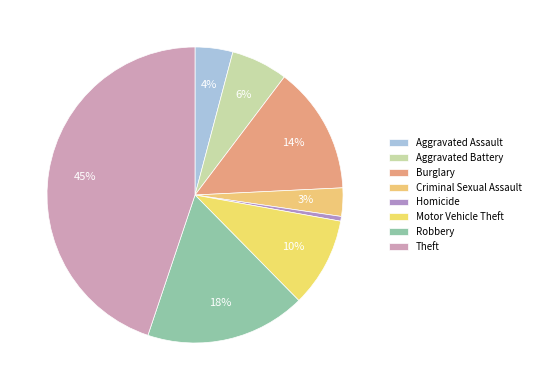

Does Motor Vehicle Theft represent more than half of the total?

No